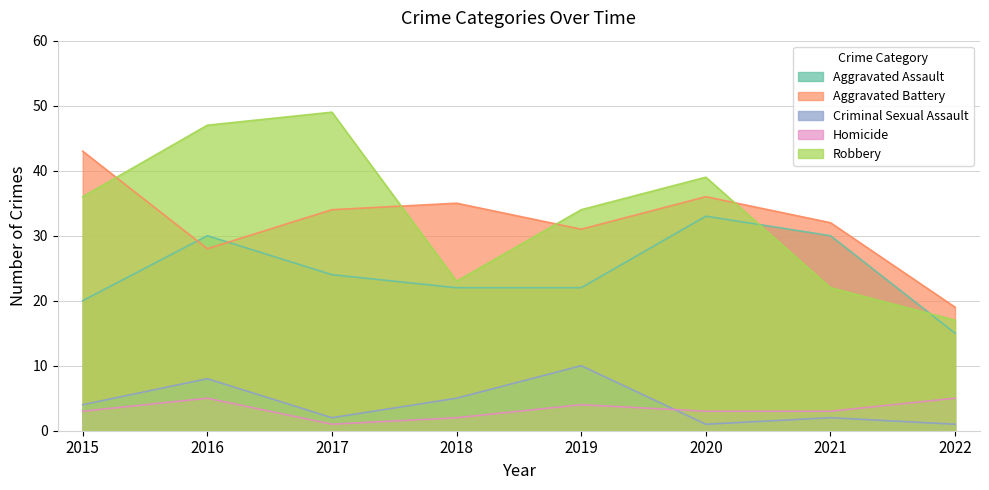

What is the average value of the Aggravated Battery series?

32